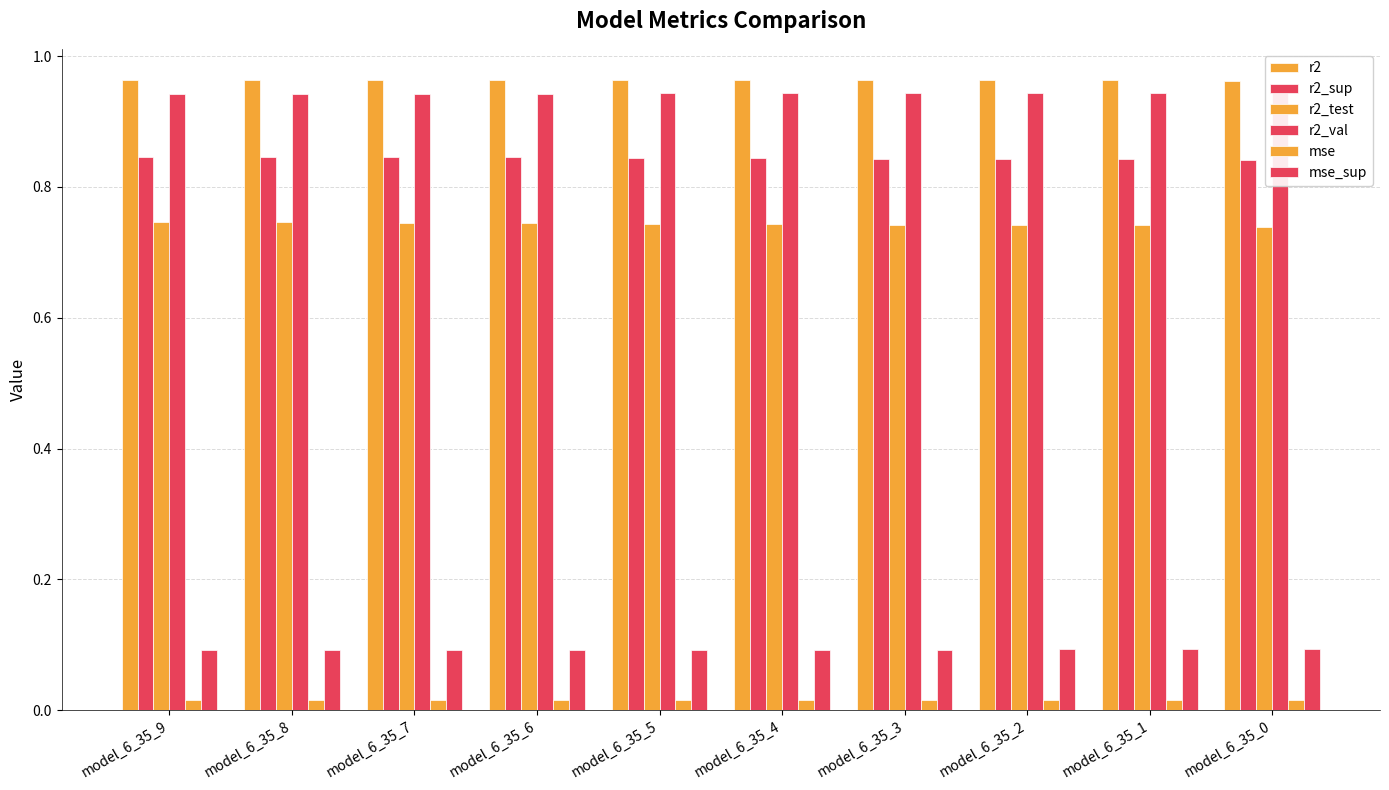

What is the difference between the highest and lowest values at model_6_35_2?

0.9